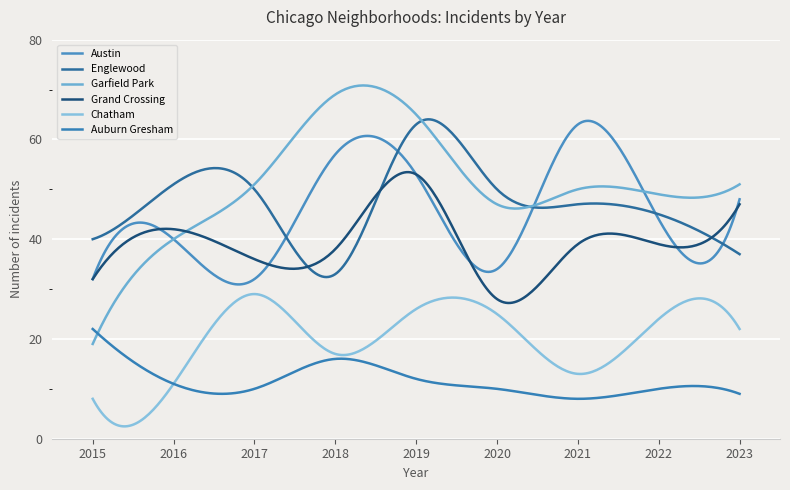

Between which two adjacent categories do Garfield Park and Englewood first intersect?

2016 and 2017